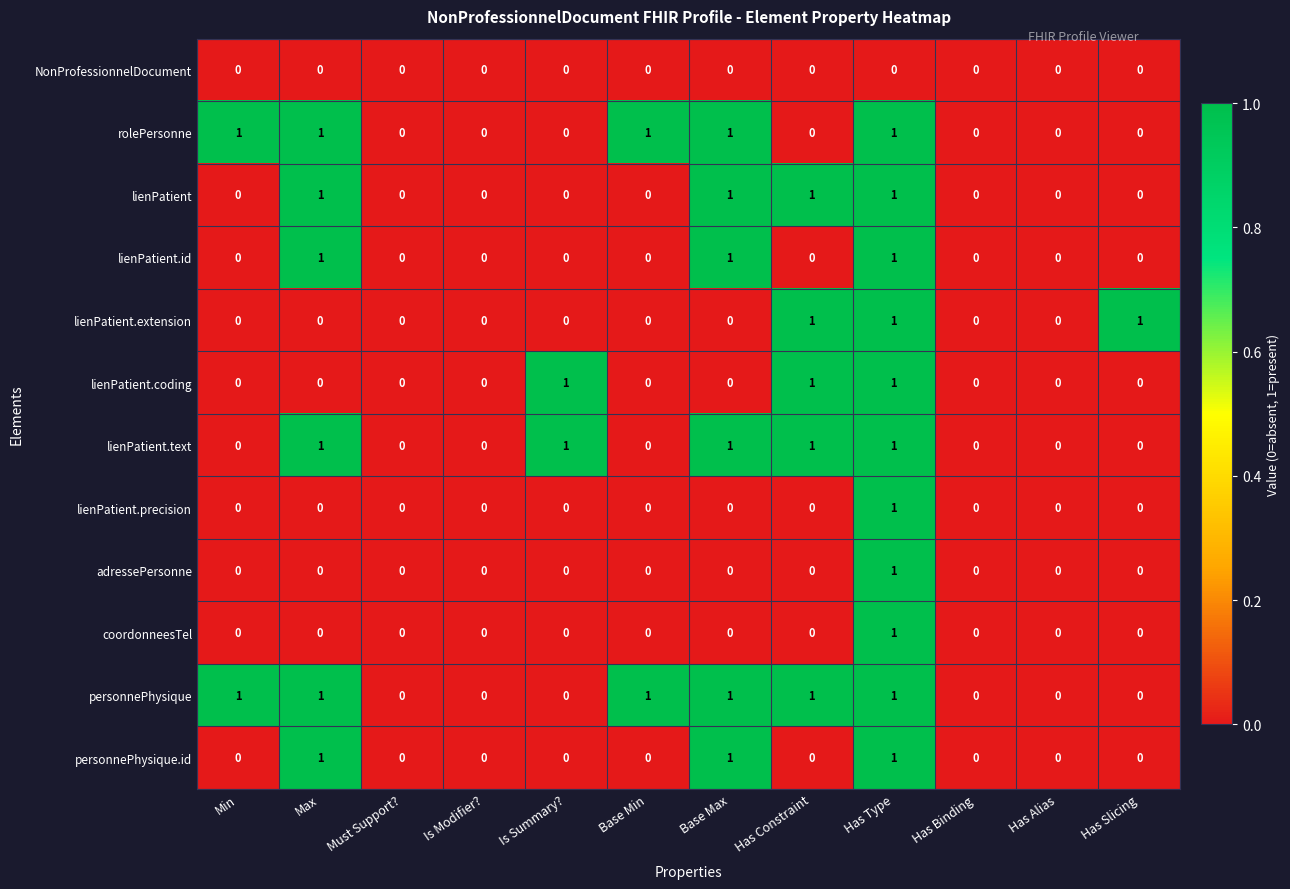

What is the spread (max minus min) of values at Has Slicing?

1